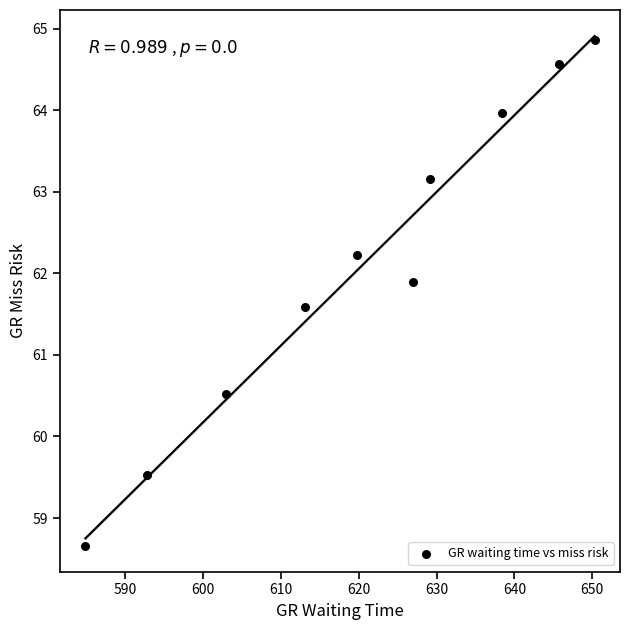

What is the average Y value?

62.1